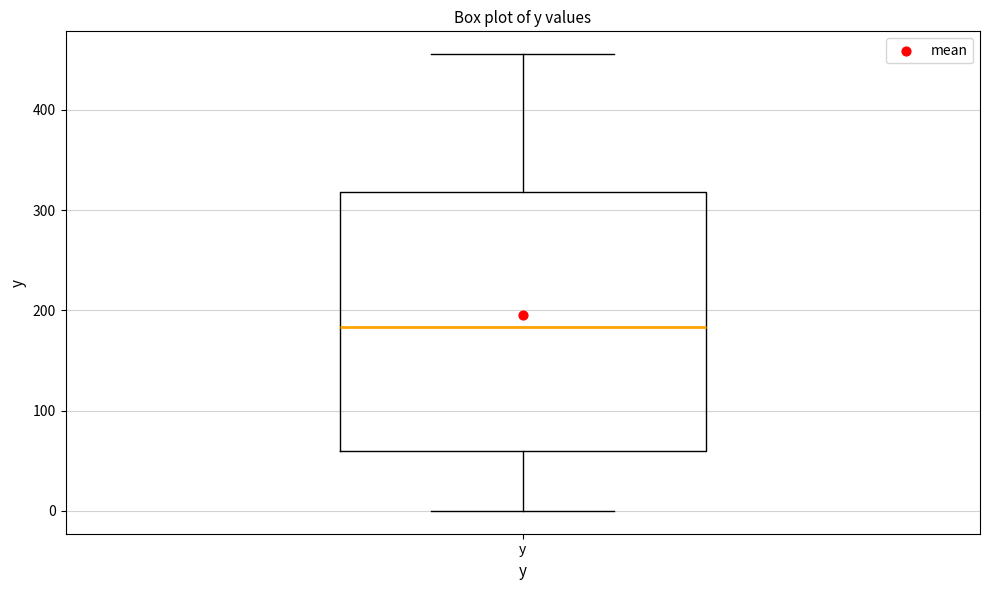

Read this box plot against the y-axis: the position of the median line, the range covered by the box, and the ends of both whiskers. The values are not printed on the chart, so give them approximately, as read against the axis.

median 180, box 60 to 320, whiskers 0 to 460